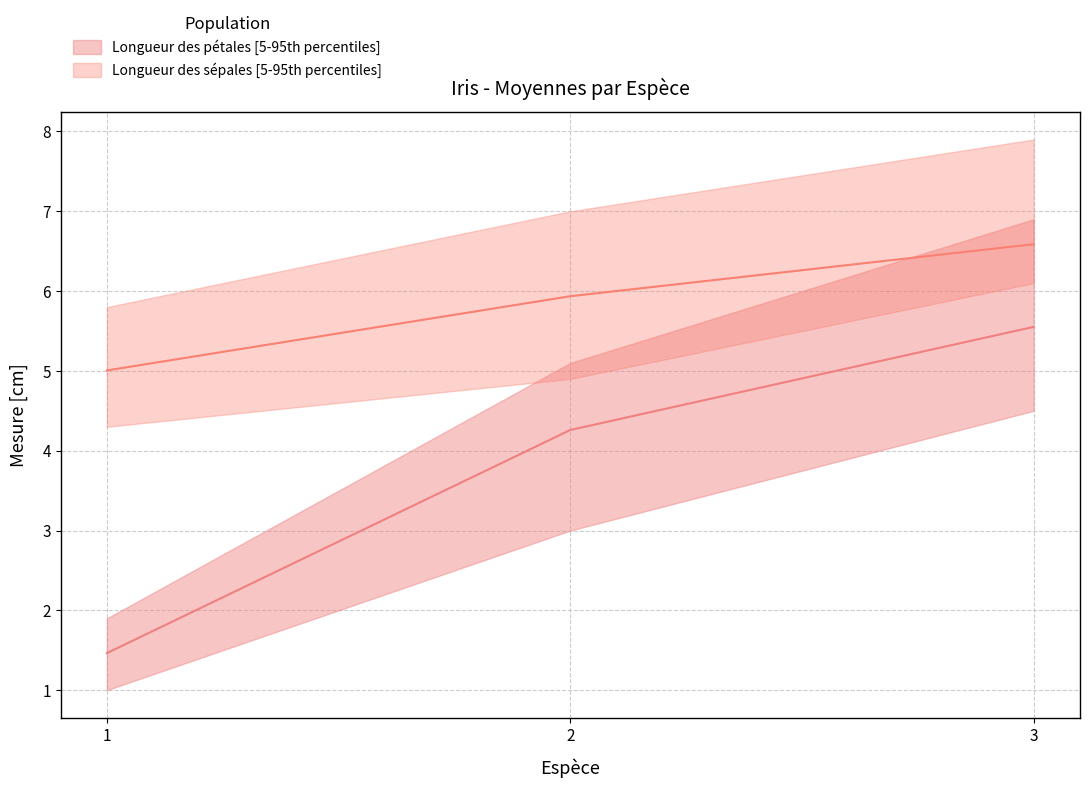

What is the greatest value displayed?

7.9